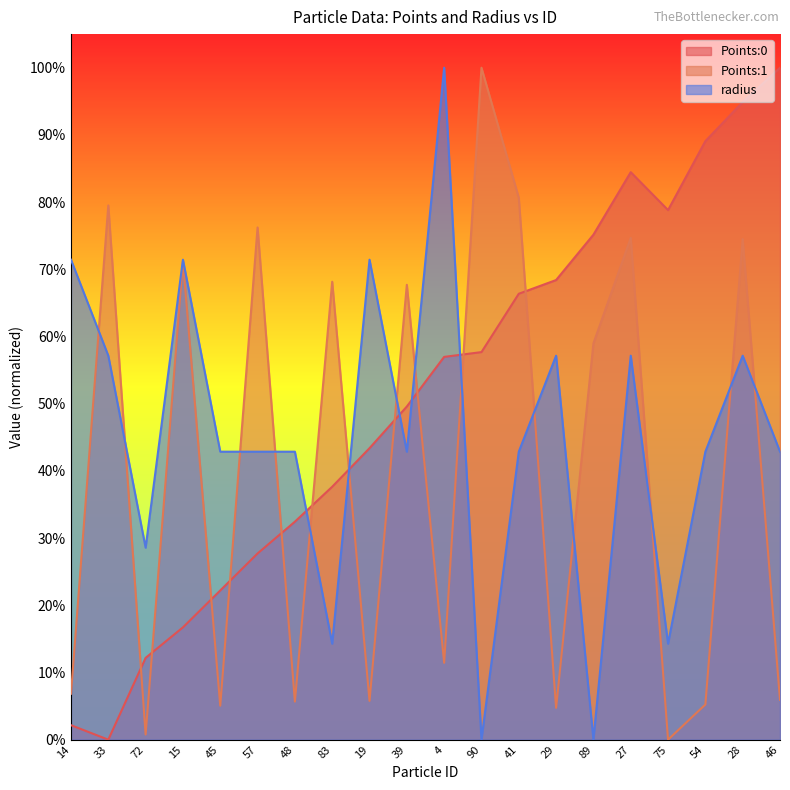

Does the chart have visible grid lines?

No